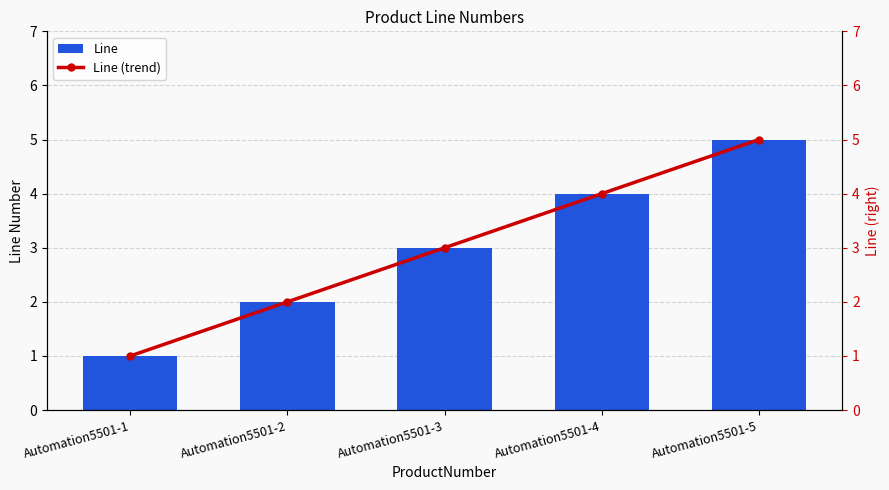

How many values in the Line (trend) series exceed 3?

2